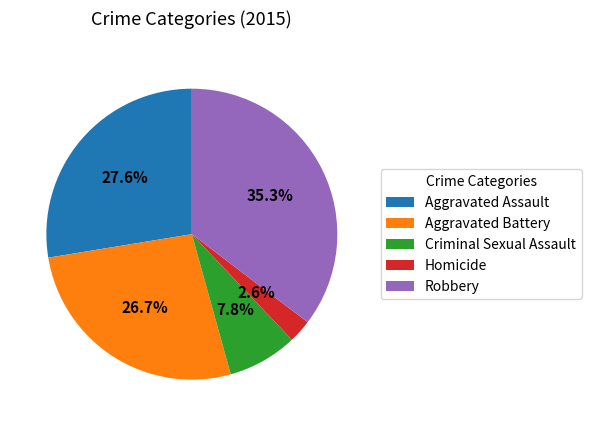

Rank the categories by value from lowest to highest.

Homicide, Criminal Sexual Assault, Aggravated Battery, Aggravated Assault, Robbery